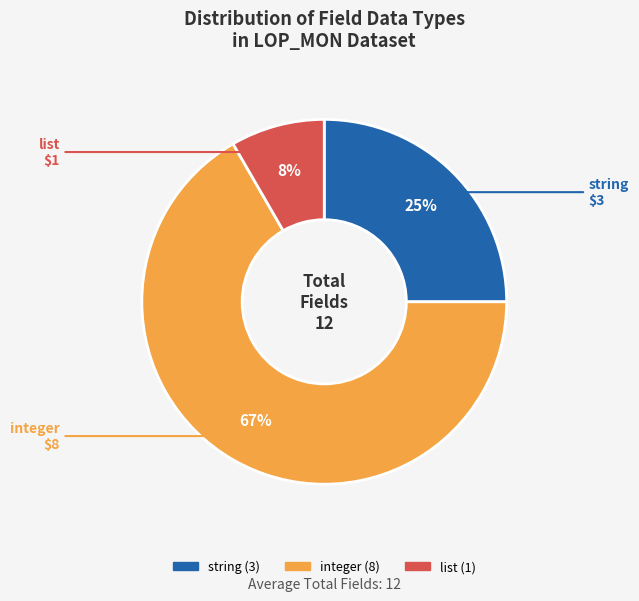

To the nearest percent, what is the combined percentage of list and integer?

75%